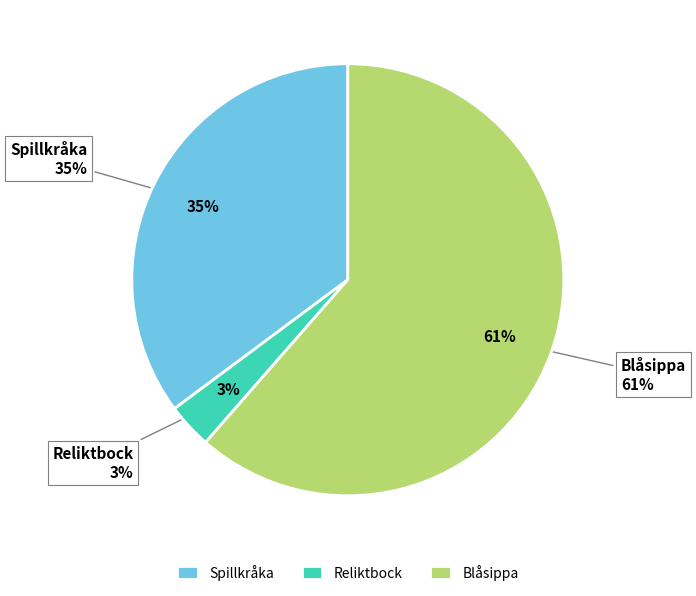

Does any single category account for the majority?

Yes